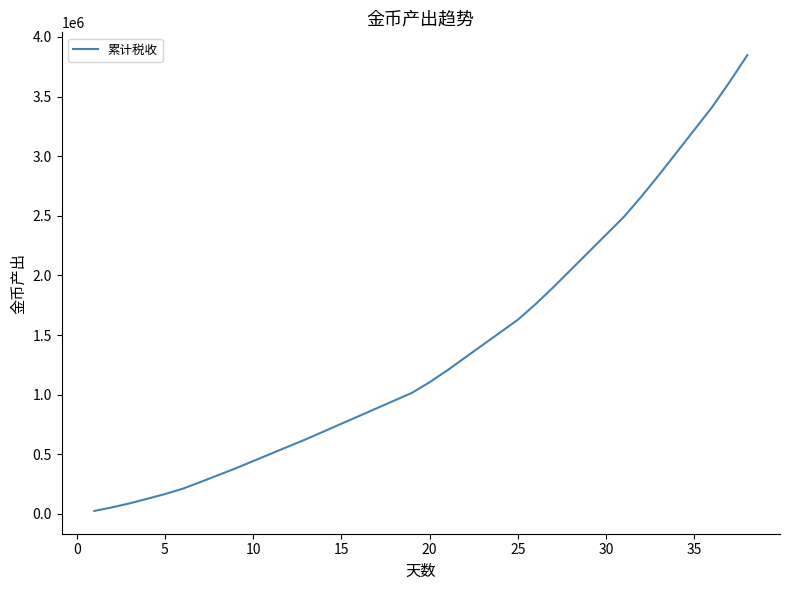

What is the greatest value displayed?

3846956.0